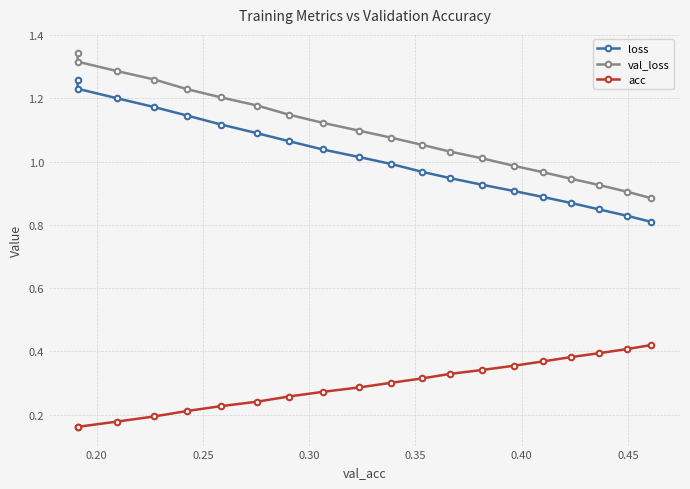

True or false: loss and val_loss cross at least once.

False